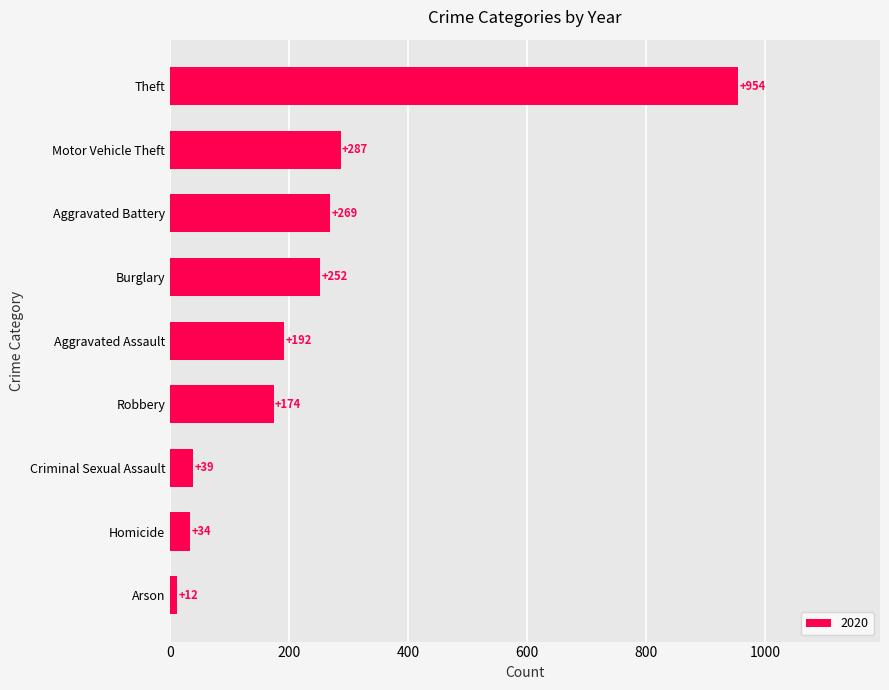

What is the maximum value shown in the chart?

954